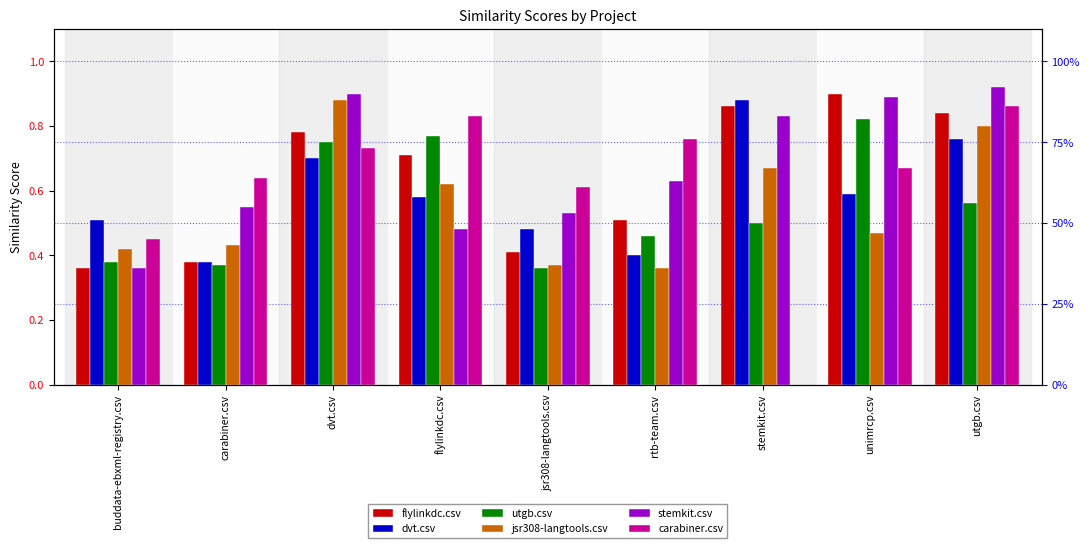

What is the value of the flylinkdc.csv bar at the 7th from the left?

0.9